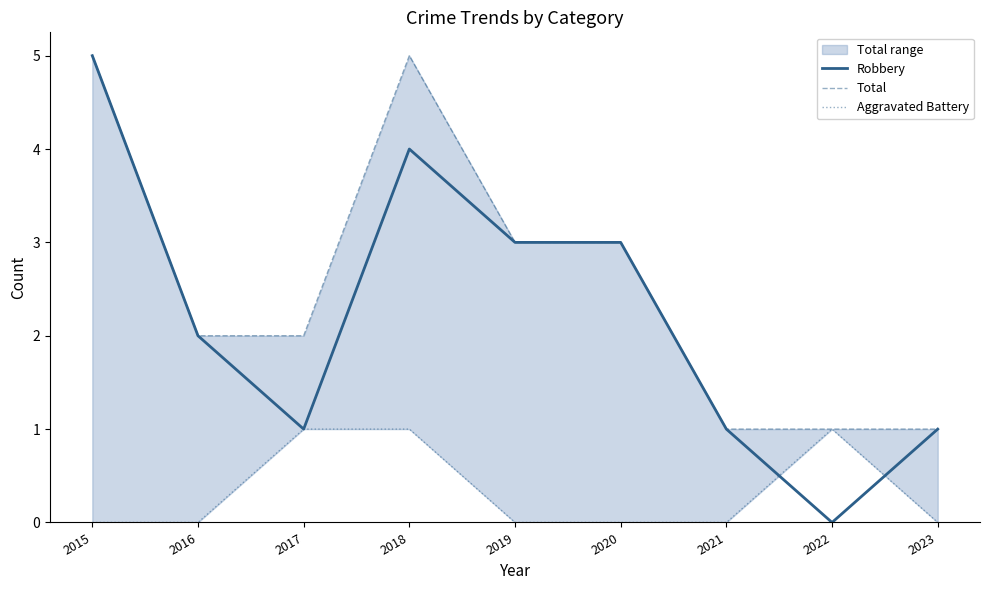

List the series in order of their peak value, highest first.

Robbery, Total, Aggravated Battery